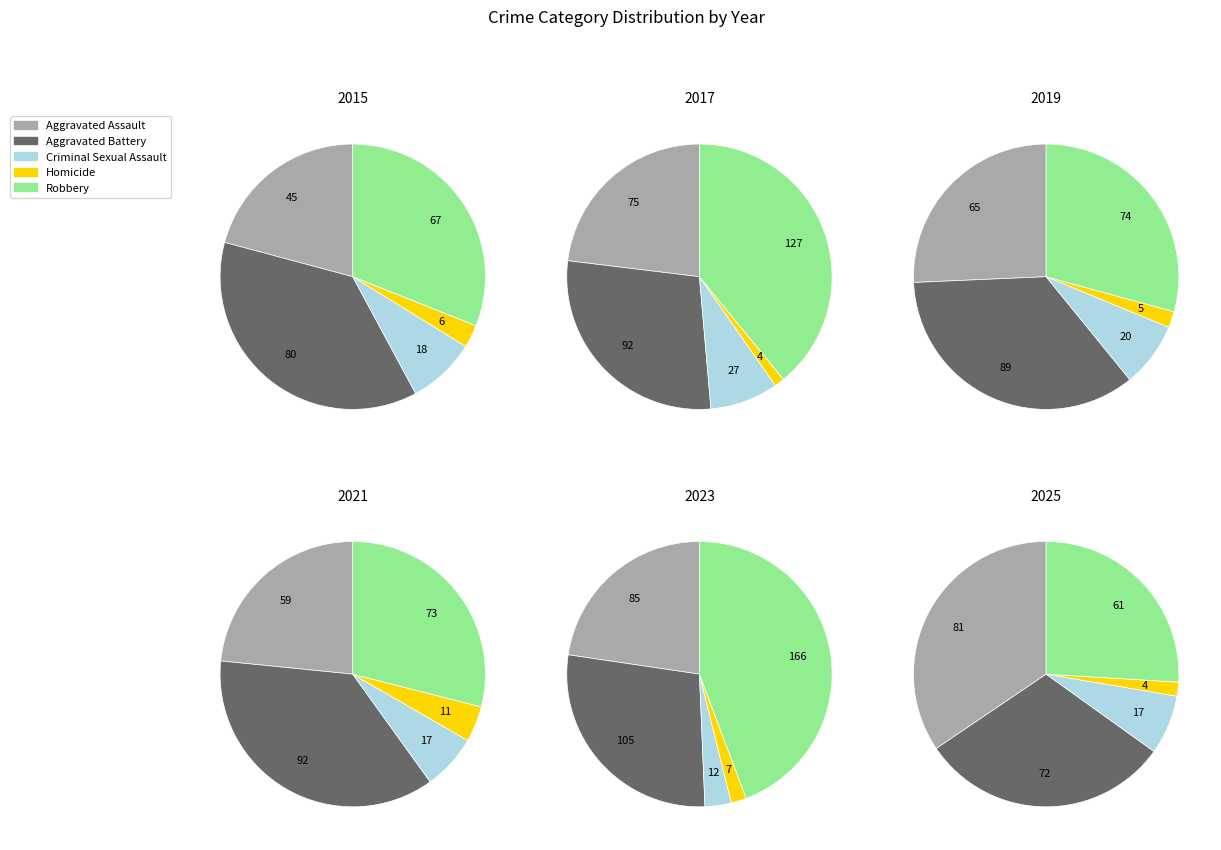

Does 0 account for over 50% of the chart?

No